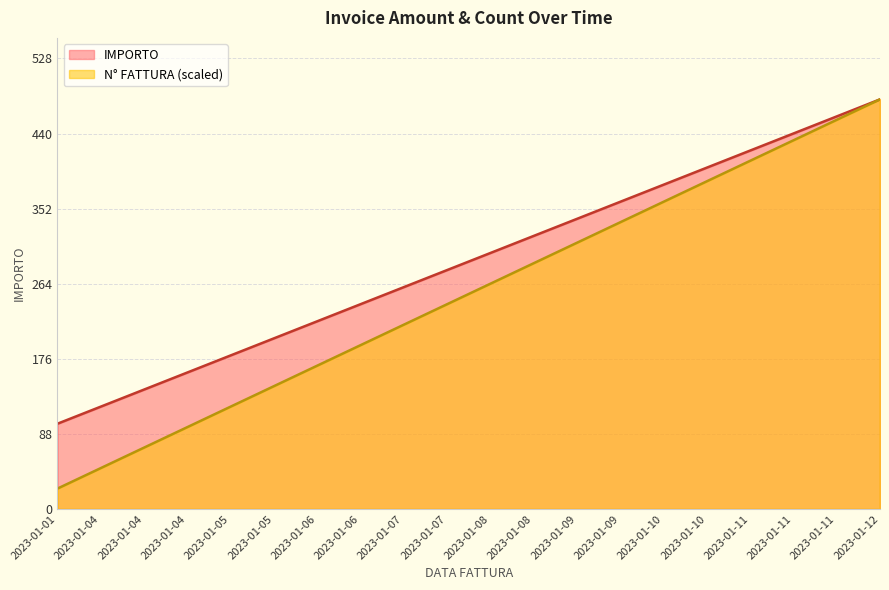

What is the difference between the second highest and minimum values in the N° FATTURA series?

432